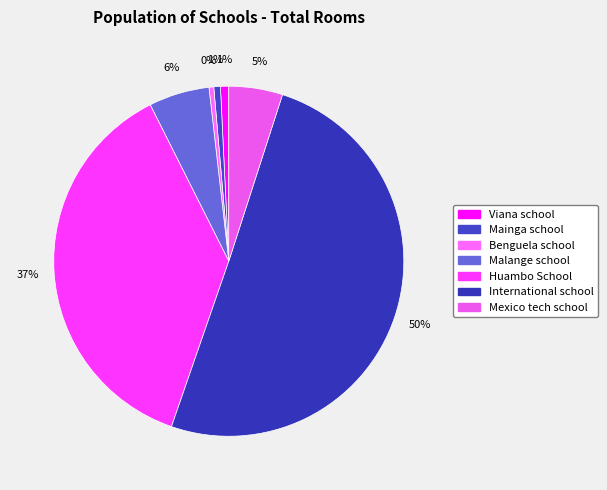

How many slices are in this pie chart?

7